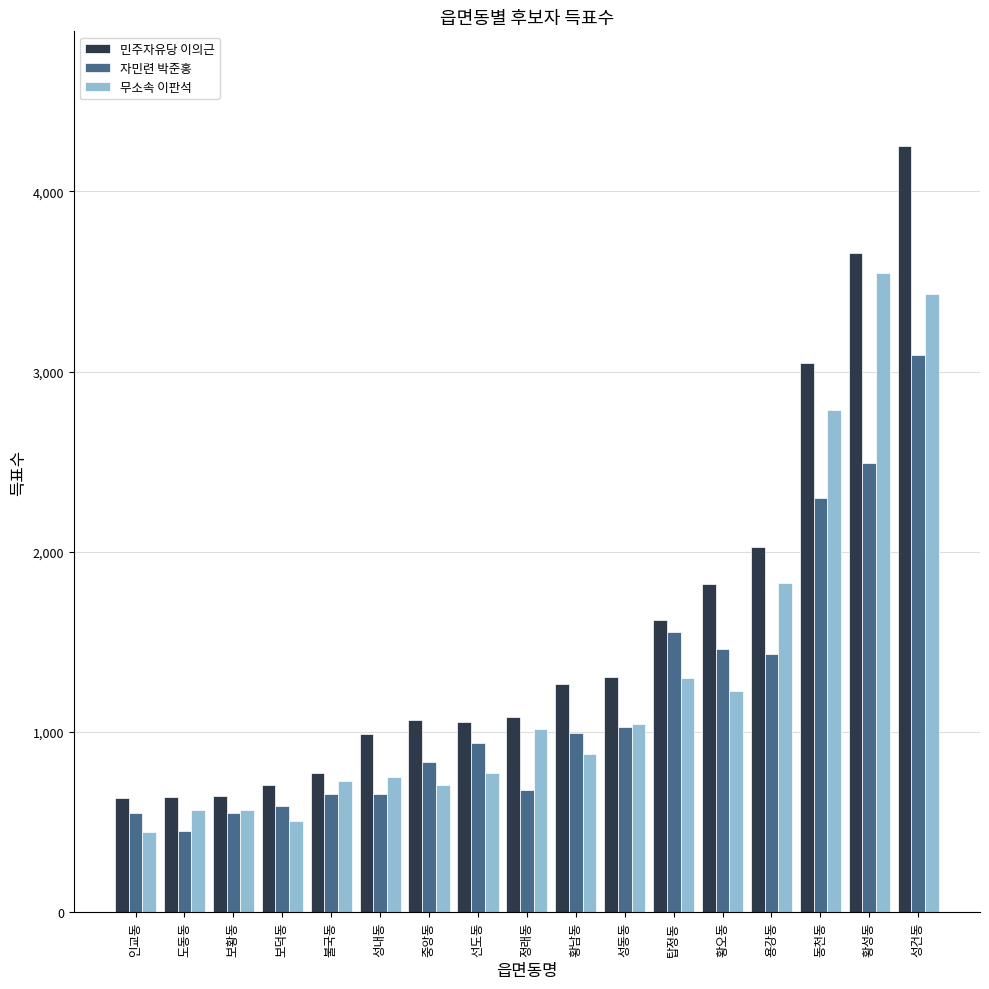

What is the maximum value shown in the chart?

4250